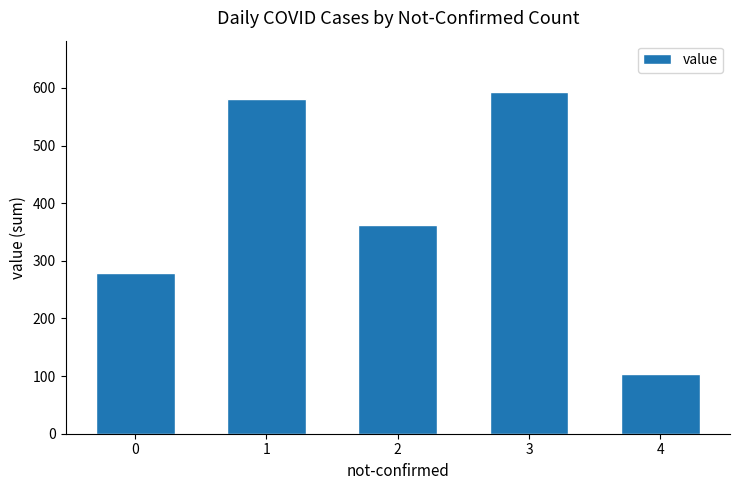

Between 1 and 0, which is larger?

1